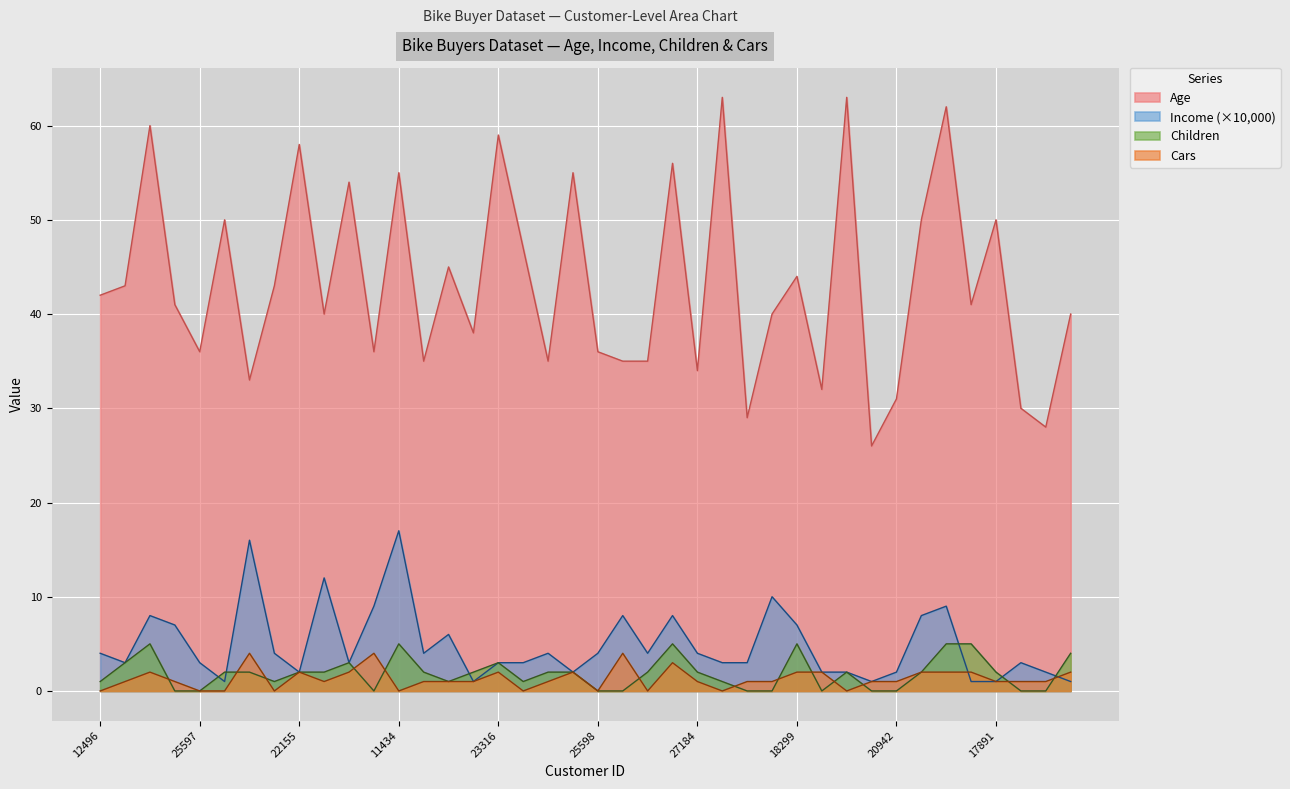

How many positive values does the Children series have?

28